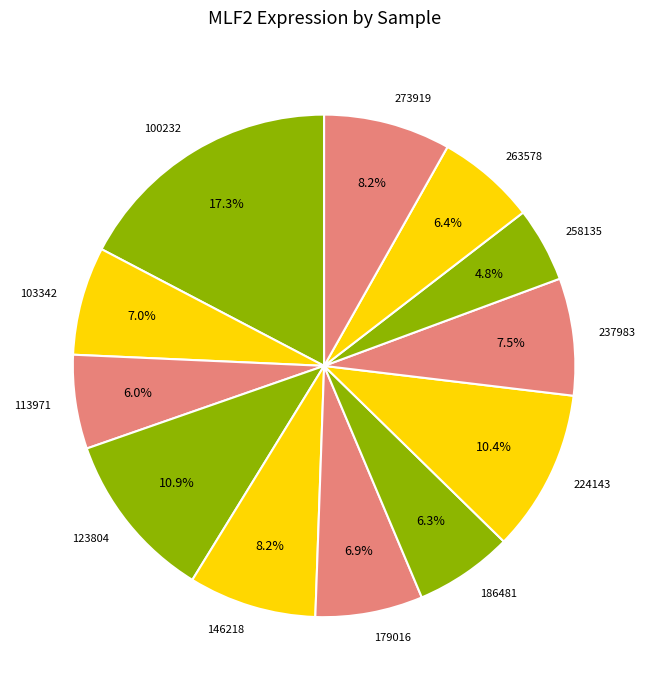

The 146218 slice represents 8% of the pie. True or false?

True